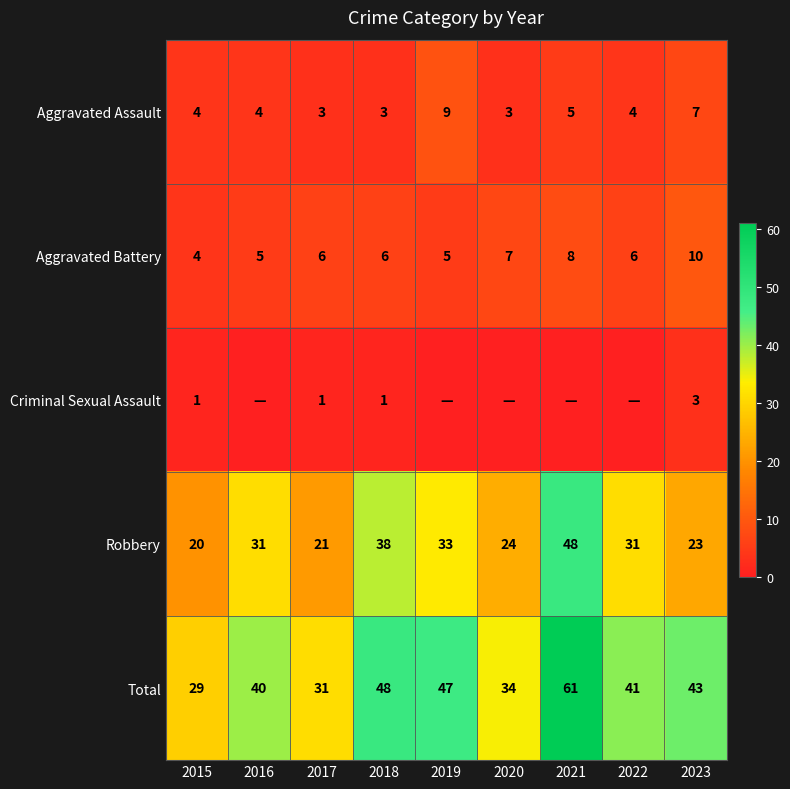

Which category has the lowest value in the Total series?

2015